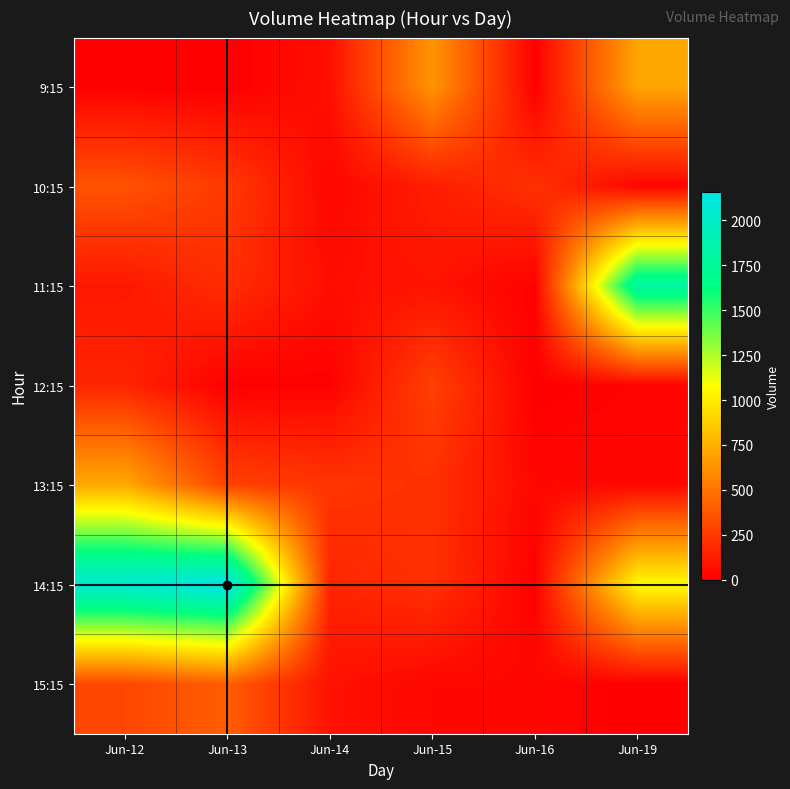

List the series in order of their peak value, lowest first.

12:15, 10:15, 15:15, 9:15, 13:15, 11:15, 14:15